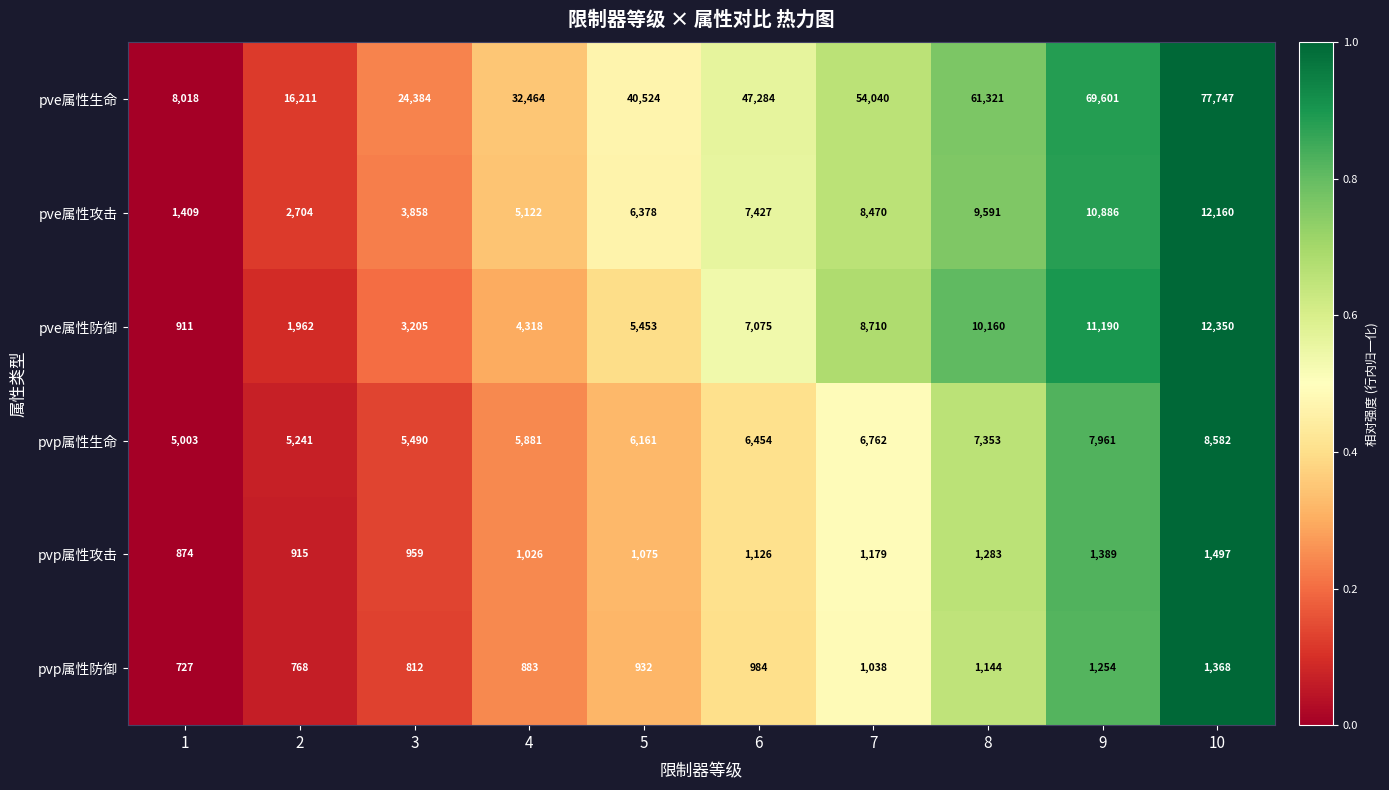

Count the number of data series in this chart.

6